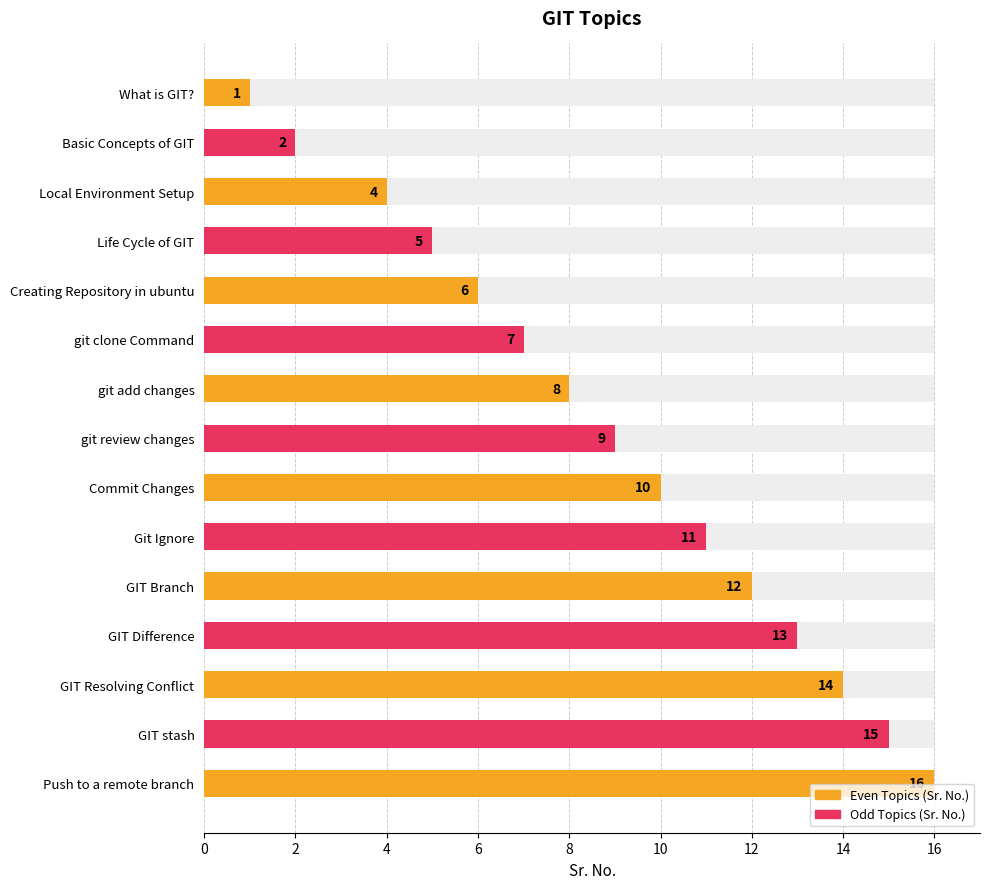

Reading left to right, transcribe all the data shown in this chart.

1	2	4	5	6	7	8	9	10	11	12	13	14	15	16